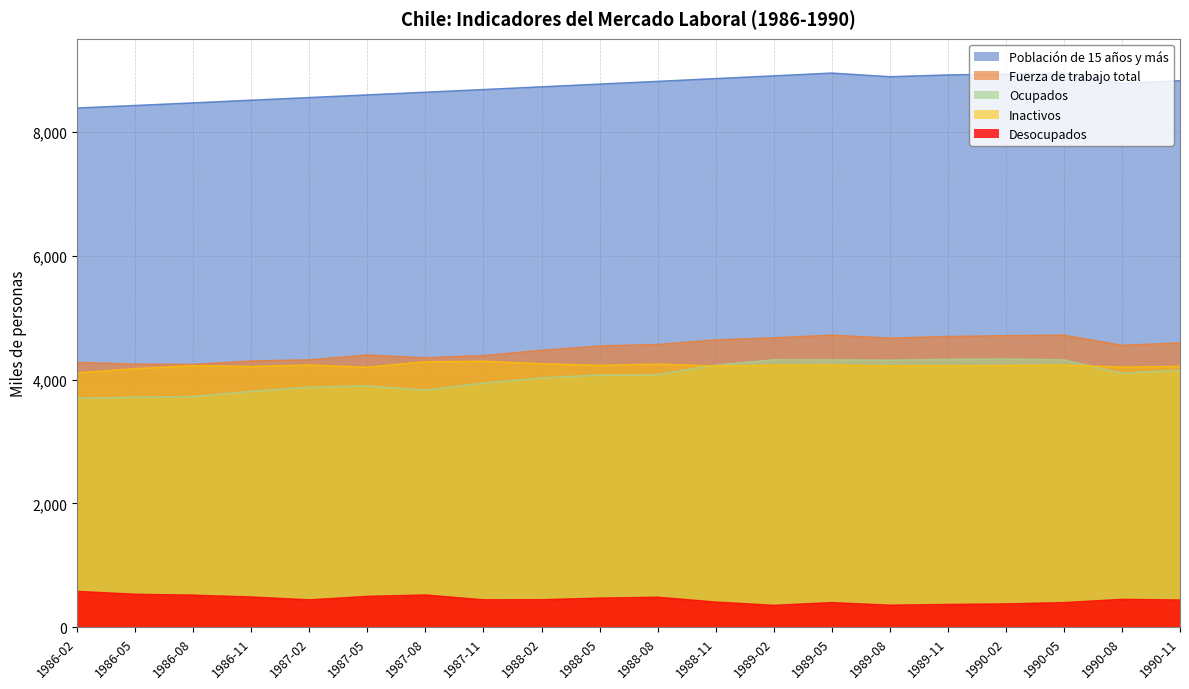

Rank the series at 1990-08 from lowest to highest value.

Desocupados, Ocupados, Inactivos, Fuerza de trabajo total, Población de 15 años y más